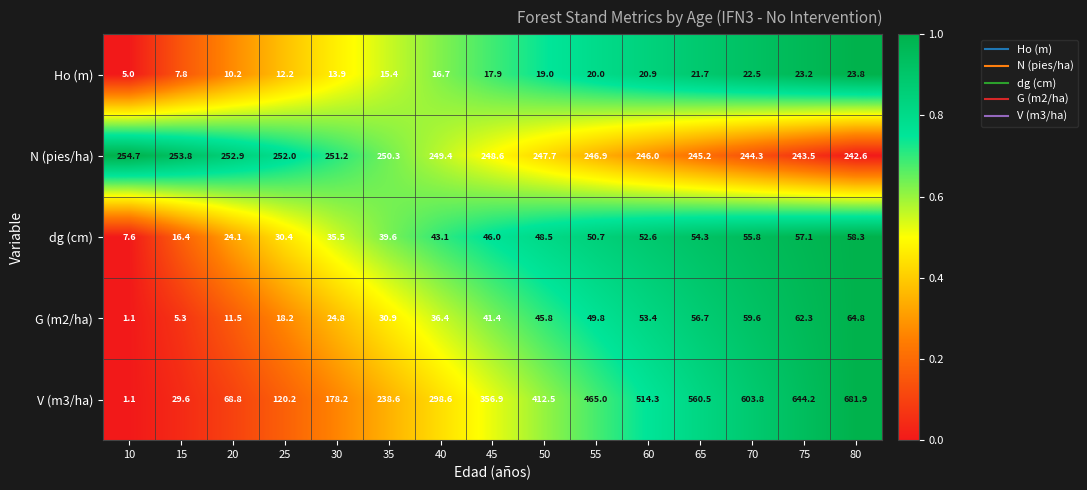

What is the lowest value of the dg (cm) series?

7.6